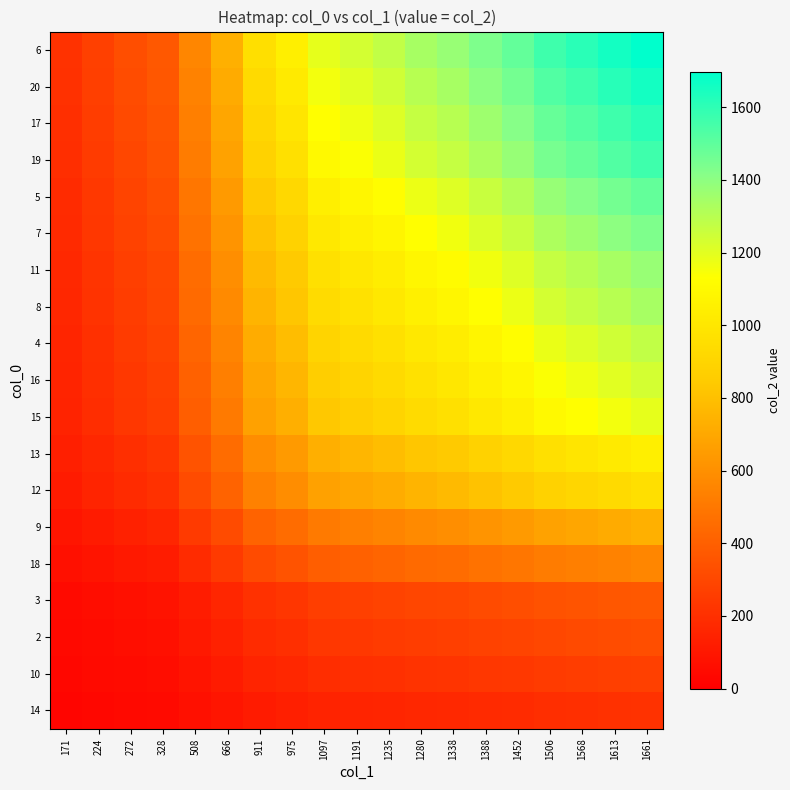

Reading left to right, what are all the values shown in this chart?

14: 171=26.2	224=33.7	272=40.6	328=46.1	508=69.7	666=91.1	911=118.8	975=129.9	1097=147.9	1191=153.3	1235=158.8	1280=166.1	1338=170.7	1388=178.4	1452=185.4	1506=194.7	1568=199.9	1613=205.7	1661=211.0
10: 171=33.7	224=43.3	272=52.2	328=59.2	508=89.5	666=117.0	911=152.6	975=166.8	1097=189.9	1191=196.9	1235=204.0	1280=213.4	1338=219.3	1388=229.2	1452=238.1	1506=250.1	1568=256.8	1613=264.1	1661=271.0
2: 171=40.6	224=52.2	272=63.0	328=71.4	508=108.0	666=141.2	911=184.1	975=201.2	1097=229.2	1191=237.6	1235=246.1	1280=257.5	1338=264.6	1388=276.5	1452=287.3	1506=301.8	1568=309.9	1613=318.7	1661=327.0
3: 171=46.1	224=59.2	272=71.4	328=81.1	508=122.6	666=160.2	911=208.9	975=228.3	1097=260.0	1191=269.6	1235=279.2	1280=292.1	1338=300.2	1388=313.8	1452=326.0	1506=342.4	1568=351.6	1613=361.6	1661=371.0
18: 171=69.7	224=89.5	272=108.0	328=122.6	508=185.3	666=242.2	911=315.9	975=345.3	1097=393.2	1191=407.7	1235=422.2	1280=441.7	1338=454.0	1388=474.4	1452=492.9	1506=517.7	1568=531.6	1613=546.8	1661=561.0
9: 171=91.1	224=117.0	272=141.2	328=160.2	508=242.2	666=316.4	911=412.7	975=451.1	1097=513.7	1191=532.7	1235=551.7	1280=577.2	1338=593.1	1388=619.9	1452=644.1	1506=676.4	1568=694.6	1613=714.4	1661=733.0
12: 171=118.8	224=152.6	272=184.1	328=208.9	508=315.9	666=412.7	911=538.2	975=588.4	1097=670.0	1191=694.8	1235=719.5	1280=752.8	1338=773.6	1388=808.5	1452=840.0	1506=882.2	1568=905.9	1613=931.8	1661=956.0
13: 171=129.9	224=166.8	272=201.2	328=228.3	508=345.3	666=451.1	911=588.4	975=643.1	1097=732.4	1191=759.4	1235=786.5	1280=822.8	1338=845.6	1388=883.8	1452=918.2	1506=964.4	1568=990.2	1613=1018.5	1661=1045.0
15: 171=147.9	224=189.9	272=229.2	328=260.0	508=393.2	666=513.7	911=670.0	975=732.4	1097=834.0	1191=864.8	1235=895.7	1280=937.0	1338=962.9	1388=1006.4	1452=1045.6	1506=1098.2	1568=1127.6	1613=1159.9	1661=1190.0
16: 171=153.3	224=196.9	272=237.6	328=269.6	508=407.7	666=532.7	911=694.8	975=759.4	1097=864.8	1191=896.8	1235=928.8	1280=971.6	1338=998.5	1388=1043.6	1452=1084.3	1506=1138.8	1568=1169.3	1613=1202.8	1661=1234.0
4: 171=158.8	224=204.0	272=246.1	328=279.2	508=422.2	666=551.7	911=719.5	975=786.5	1097=895.7	1191=928.8	1235=961.9	1280=1006.3	1338=1034.1	1388=1080.8	1452=1123.0	1506=1179.4	1568=1211.0	1613=1245.6	1661=1278.0
8: 171=166.1	224=213.4	272=257.5	328=292.1	508=441.7	666=577.2	911=752.8	975=822.8	1097=937.0	1191=971.6	1235=1006.3	1280=1052.7	1338=1081.9	1388=1130.7	1452=1174.8	1506=1233.9	1568=1266.9	1613=1303.1	1661=1337.0
11: 171=170.7	224=219.3	272=264.6	328=300.2	508=454.0	666=593.1	911=773.6	975=845.6	1097=962.9	1191=998.5	1235=1034.1	1280=1081.9	1338=1111.8	1388=1162.0	1452=1207.3	1506=1268.0	1568=1302.0	1613=1339.2	1661=1374.0
7: 171=178.4	224=229.2	272=276.5	328=313.8	508=474.4	666=619.9	911=808.5	975=883.8	1097=1006.4	1191=1043.6	1235=1080.8	1280=1130.7	1338=1162.0	1388=1214.4	1452=1261.8	1506=1325.2	1568=1360.7	1613=1399.6	1661=1436.0
5: 171=185.4	224=238.1	272=287.3	328=326.0	508=492.9	666=644.1	911=840.0	975=918.2	1097=1045.6	1191=1084.3	1235=1123.0	1280=1174.8	1338=1207.3	1388=1261.8	1452=1311.0	1506=1376.9	1568=1413.8	1613=1454.2	1661=1492.0
19: 171=194.7	224=250.1	272=301.8	328=342.4	508=517.7	666=676.4	911=882.2	975=964.4	1097=1098.2	1191=1138.8	1235=1179.4	1280=1233.9	1338=1268.0	1388=1325.2	1452=1376.9	1506=1446.1	1568=1484.9	1613=1527.3	1661=1567.0
17: 171=199.9	224=256.8	272=309.9	328=351.6	508=531.6	666=694.6	911=905.9	975=990.2	1097=1127.6	1191=1169.3	1235=1211.0	1280=1266.9	1338=1302.0	1388=1360.7	1452=1413.8	1506=1484.9	1568=1524.7	1613=1568.3	1661=1609.0
20: 171=205.7	224=264.1	272=318.7	328=361.6	508=546.8	666=714.4	911=931.8	975=1018.5	1097=1159.9	1191=1202.8	1235=1245.6	1280=1303.1	1338=1339.2	1388=1399.6	1452=1454.2	1506=1527.3	1568=1568.3	1613=1613.1	1661=1655.0
6: 171=211.0	224=271.0	272=327.0	328=371.0	508=561.0	666=733.0	911=956.0	975=1045.0	1097=1190.0	1191=1234.0	1235=1278.0	1280=1337.0	1338=1374.0	1388=1436.0	1452=1492.0	1506=1567.0	1568=1609.0	1613=1655.0	1661=1698.0